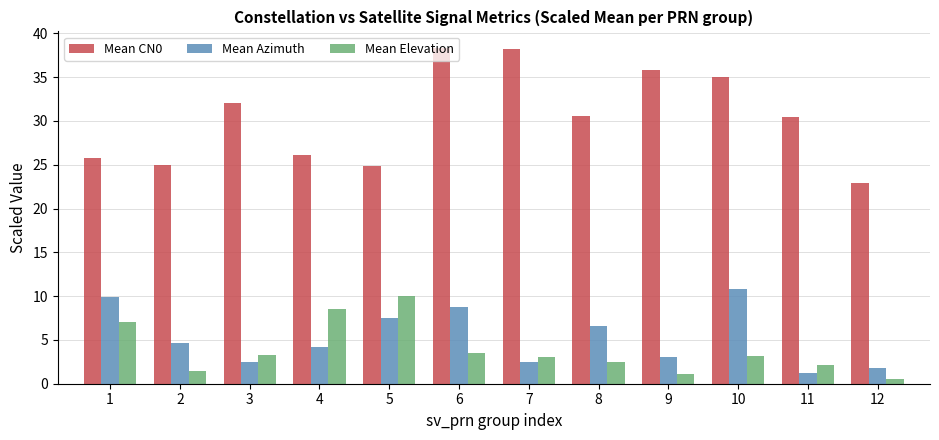

What is the minimum value for Mean Elevation?

0.5